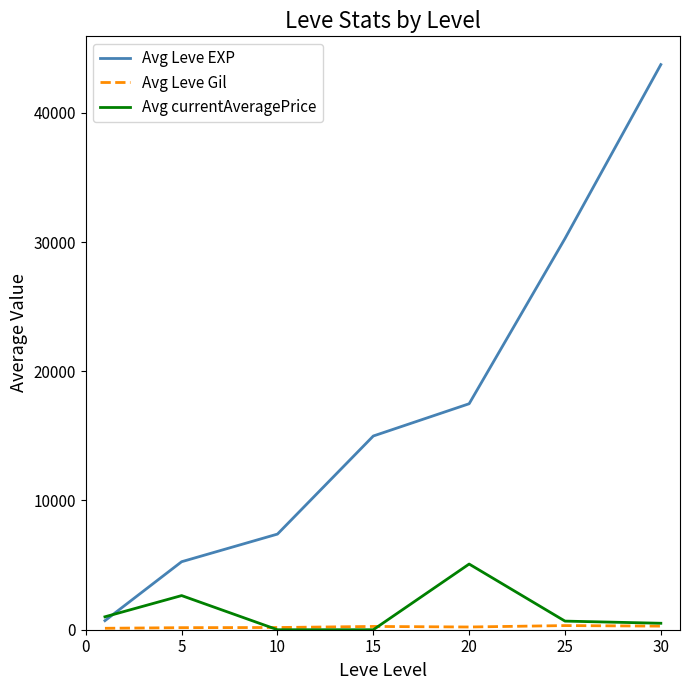

What is the maximum value shown in the chart?

43730.0